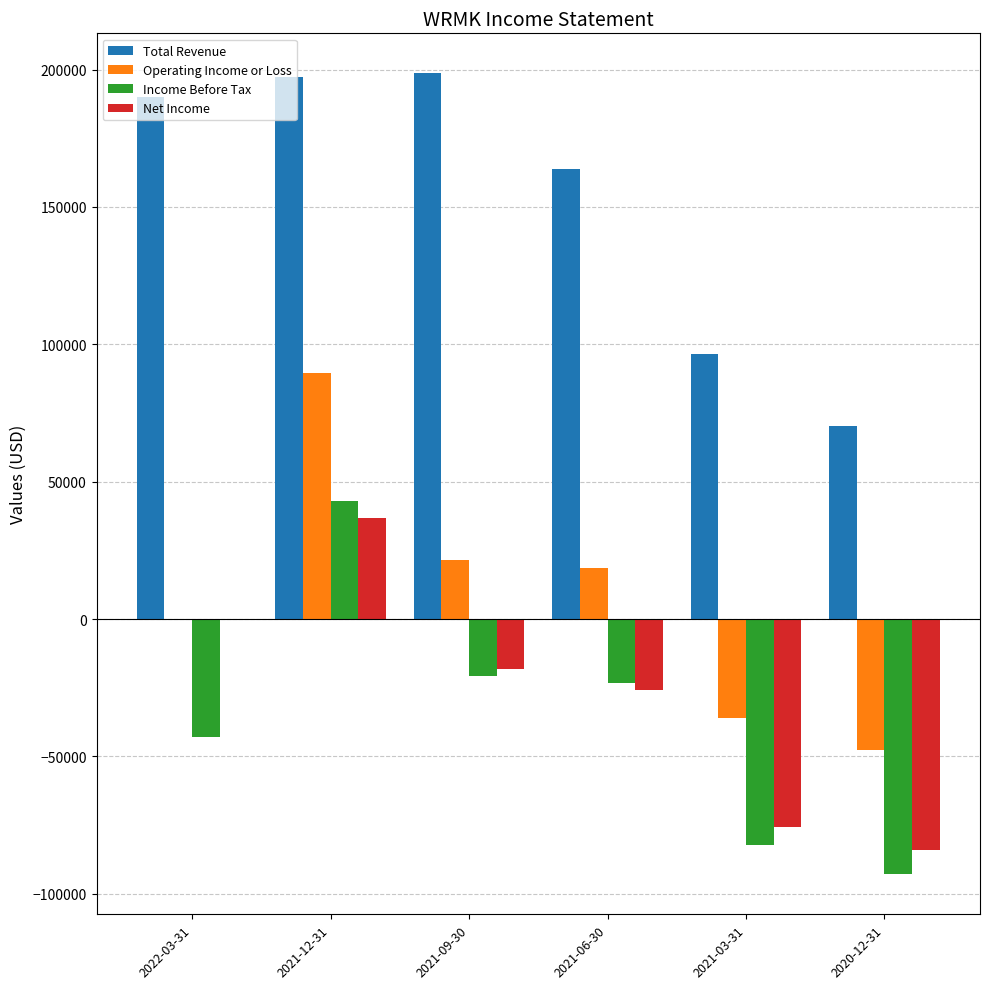

How many values in Income Before Tax are above zero?

1